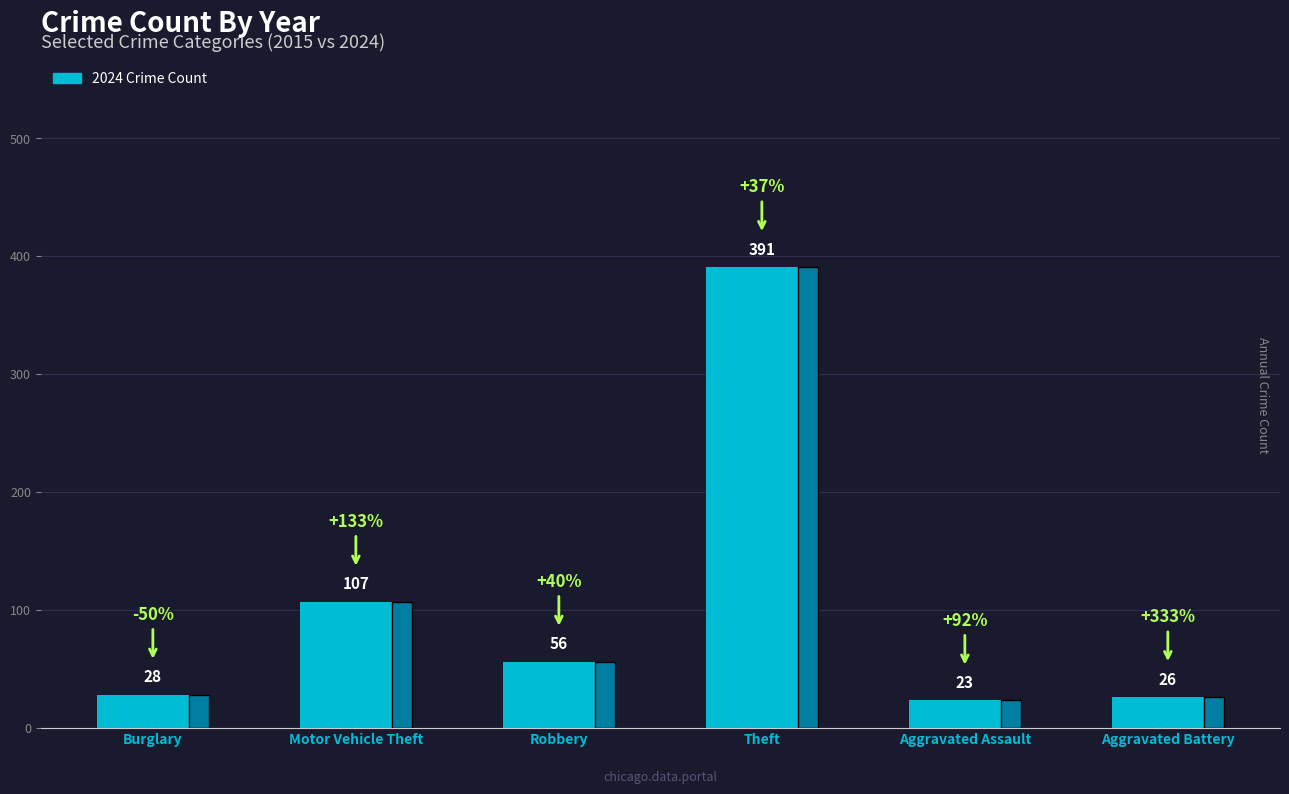

Rank the categories by value from lowest to highest.

Aggravated Assault, Aggravated Battery, Burglary, Robbery, Motor Vehicle Theft, Theft